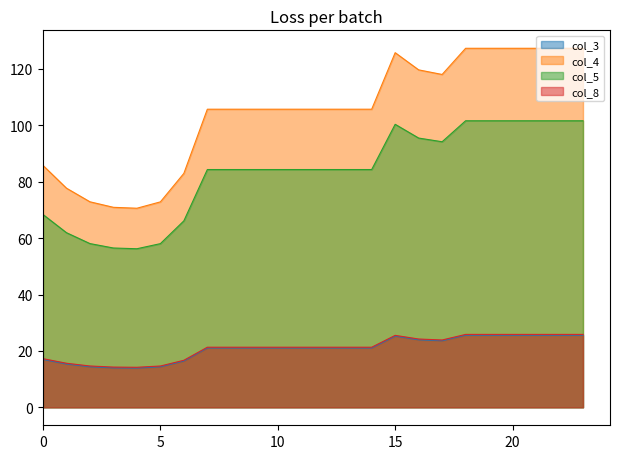

What is the difference between the second highest and second lowest values in the col_8 series?

11.6